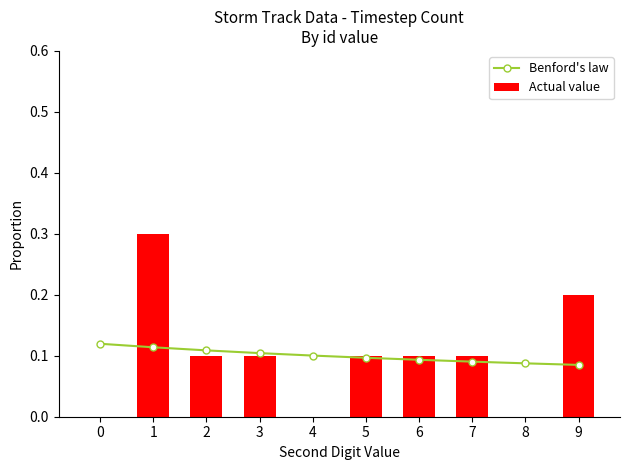

The Benford's law series shows 0.1 at 5. True or false?

True